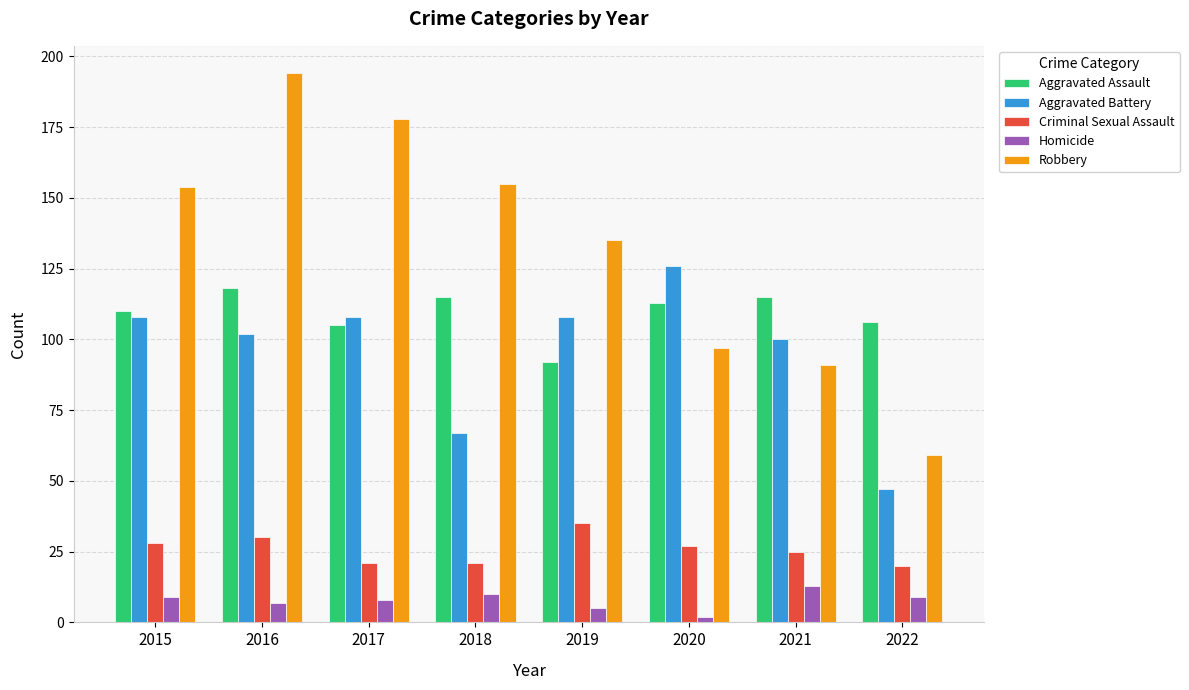

Is it true that Aggravated Battery equals 217 at 2020?

False